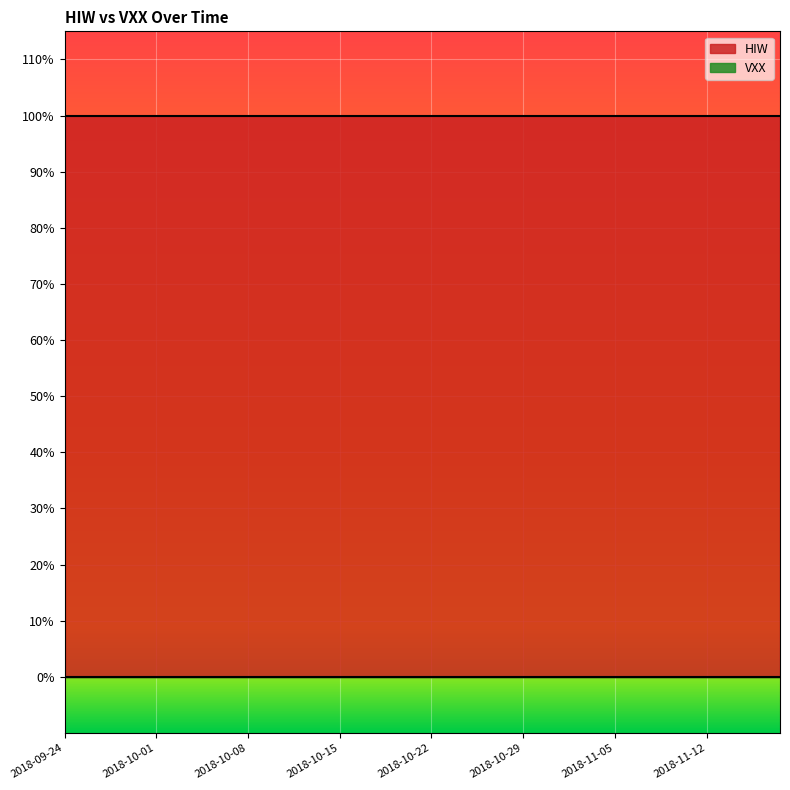

Reading left to right, what are all the values shown in this chart?

HIW: 2018-09-24=1	2018-09-25=1	2018-09-26=1	2018-09-27=1	2018-09-28=1	2018-10-01=1	2018-10-02=1	2018-10-03=1	2018-10-04=1	2018-10-05=1	2018-10-08=1	2018-10-09=1	2018-10-10=1	2018-10-11=1	2018-10-12=1	2018-10-15=1	2018-10-16=1	2018-10-17=1	2018-10-18=1	2018-10-19=1	2018-10-22=1	2018-10-23=1	2018-10-24=1	2018-10-25=1	2018-10-26=1	2018-10-29=1	2018-10-30=1	2018-10-31=1	2018-11-01=1	2018-11-02=1	2018-11-05=1	2018-11-06=1	2018-11-07=1	2018-11-08=1	2018-11-09=1	2018-11-12=1	2018-11-13=1	2018-11-14=1	2018-11-15=1	2018-11-16=1
VXX: 2018-09-24=0	2018-09-25=0	2018-09-26=0	2018-09-27=0	2018-09-28=0	2018-10-01=0	2018-10-02=0	2018-10-03=0	2018-10-04=0	2018-10-05=0	2018-10-08=0	2018-10-09=0	2018-10-10=0	2018-10-11=0	2018-10-12=0	2018-10-15=0	2018-10-16=0	2018-10-17=0	2018-10-18=0	2018-10-19=0	2018-10-22=0	2018-10-23=0	2018-10-24=0	2018-10-25=0	2018-10-26=0	2018-10-29=0	2018-10-30=0	2018-10-31=0	2018-11-01=0	2018-11-02=0	2018-11-05=0	2018-11-06=0	2018-11-07=0	2018-11-08=0	2018-11-09=0	2018-11-12=0	2018-11-13=0	2018-11-14=0	2018-11-15=0	2018-11-16=0